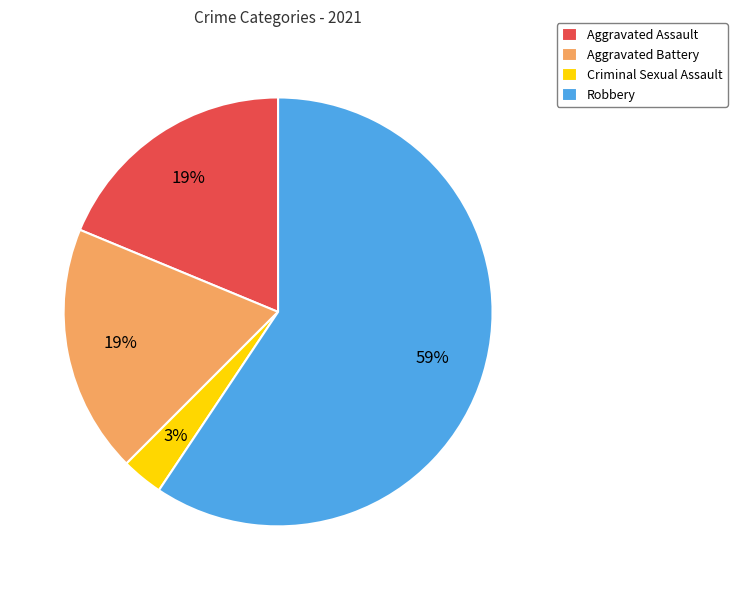

To the nearest percent, what percentage of the pie is Aggravated Assault?

19%